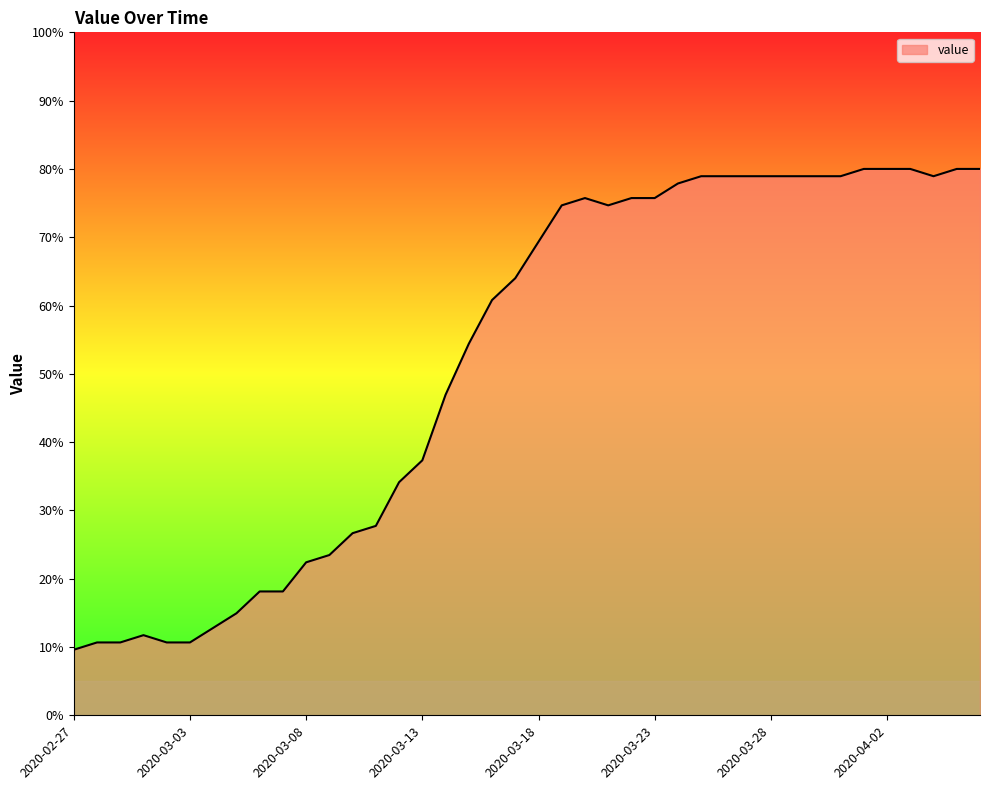

What is the difference between the maximum and minimum values?

70.4